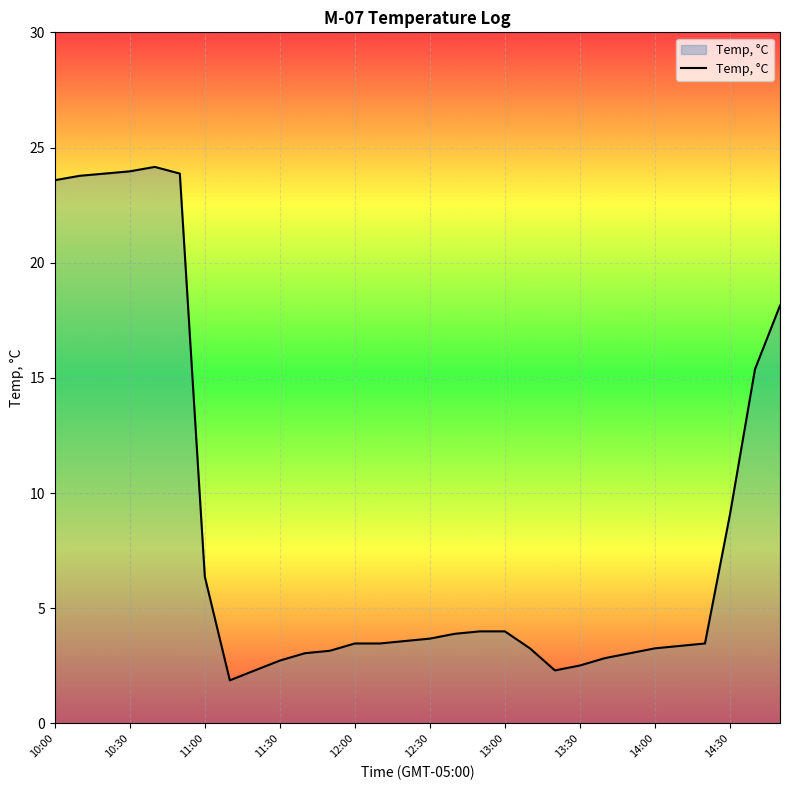

What is the maximum value shown in the chart?

24.2